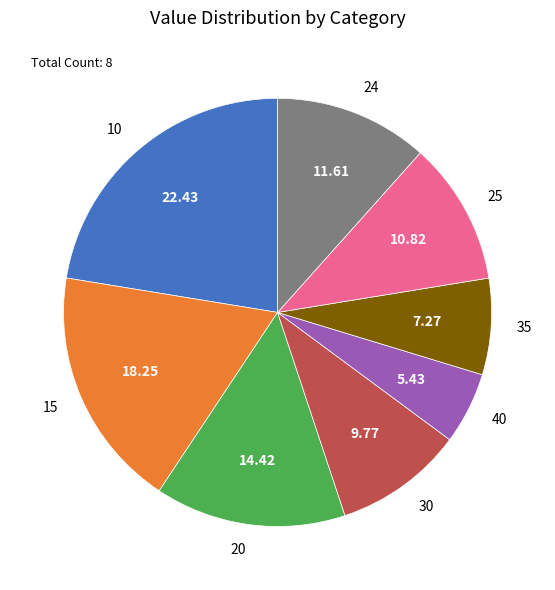

Is the sum of 20 and 35 greater than half?

No